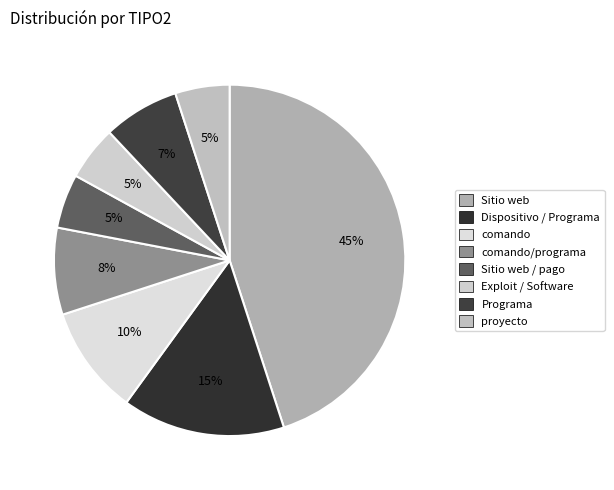

Count the number of slices in the pie.

8